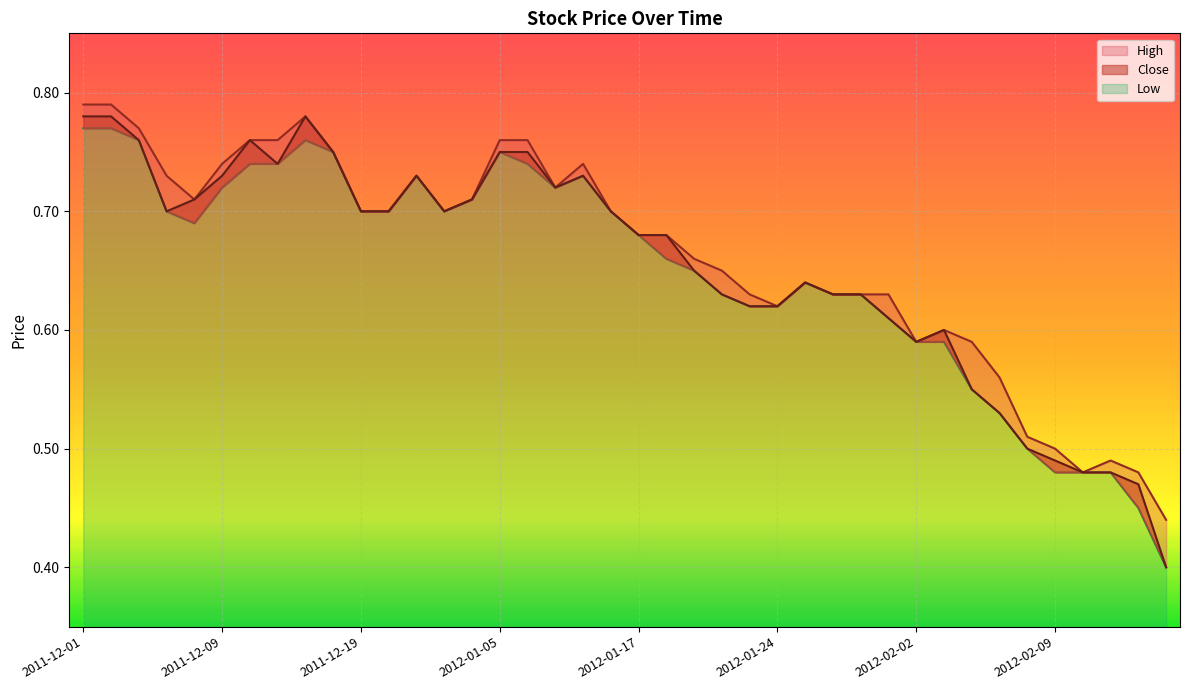

Reading left to right, what are all the values shown in this chart?

High: 2011-12-01=0.8	2011-12-02=0.8	2011-12-06=0.8	2011-12-07=0.7	2011-12-08=0.7	2011-12-09=0.7	2011-12-13=0.8	2011-12-14=0.8	2011-12-15=0.8	2011-12-16=0.8	2011-12-19=0.7	2011-12-22=0.7	2011-12-28=0.7	2011-12-29=0.7	2012-01-04=0.7	2012-01-05=0.8	2012-01-06=0.8	2012-01-09=0.7	2012-01-11=0.7	2012-01-16=0.7	2012-01-17=0.7	2012-01-18=0.7	2012-01-19=0.7	2012-01-20=0.7	2012-01-23=0.6	2012-01-24=0.6	2012-01-25=0.6	2012-01-26=0.6	2012-01-30=0.6	2012-01-31=0.6	2012-02-02=0.6	2012-02-03=0.6	2012-02-06=0.6	2012-02-07=0.6	2012-02-08=0.5	2012-02-09=0.5	2012-02-10=0.5	2012-02-13=0.5	2012-02-14=0.5	2012-02-15=0.4
Close: 2011-12-01=0.8	2011-12-02=0.8	2011-12-06=0.8	2011-12-07=0.7	2011-12-08=0.7	2011-12-09=0.7	2011-12-13=0.8	2011-12-14=0.7	2011-12-15=0.8	2011-12-16=0.8	2011-12-19=0.7	2011-12-22=0.7	2011-12-28=0.7	2011-12-29=0.7	2012-01-04=0.7	2012-01-05=0.8	2012-01-06=0.8	2012-01-09=0.7	2012-01-11=0.7	2012-01-16=0.7	2012-01-17=0.7	2012-01-18=0.7	2012-01-19=0.7	2012-01-20=0.6	2012-01-23=0.6	2012-01-24=0.6	2012-01-25=0.6	2012-01-26=0.6	2012-01-30=0.6	2012-01-31=0.6	2012-02-02=0.6	2012-02-03=0.6	2012-02-06=0.6	2012-02-07=0.5	2012-02-08=0.5	2012-02-09=0.5	2012-02-10=0.5	2012-02-13=0.5	2012-02-14=0.5	2012-02-15=0.4
Low: 2011-12-01=0.8	2011-12-02=0.8	2011-12-06=0.8	2011-12-07=0.7	2011-12-08=0.7	2011-12-09=0.7	2011-12-13=0.7	2011-12-14=0.7	2011-12-15=0.8	2011-12-16=0.8	2011-12-19=0.7	2011-12-22=0.7	2011-12-28=0.7	2011-12-29=0.7	2012-01-04=0.7	2012-01-05=0.8	2012-01-06=0.7	2012-01-09=0.7	2012-01-11=0.7	2012-01-16=0.7	2012-01-17=0.7	2012-01-18=0.7	2012-01-19=0.7	2012-01-20=0.6	2012-01-23=0.6	2012-01-24=0.6	2012-01-25=0.6	2012-01-26=0.6	2012-01-30=0.6	2012-01-31=0.6	2012-02-02=0.6	2012-02-03=0.6	2012-02-06=0.6	2012-02-07=0.5	2012-02-08=0.5	2012-02-09=0.5	2012-02-10=0.5	2012-02-13=0.5	2012-02-14=0.5	2012-02-15=0.4